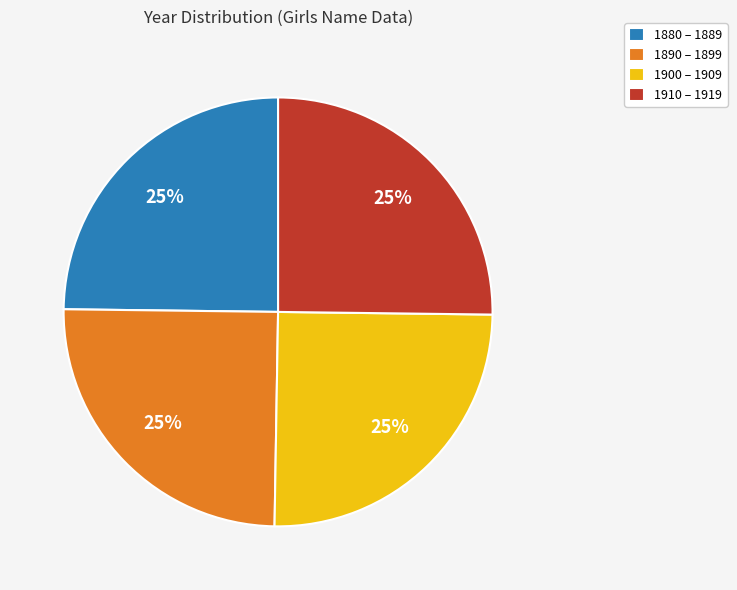

What is the ratio of the value at 1890 – 1899 to the value at 1900 – 1909?

1.0